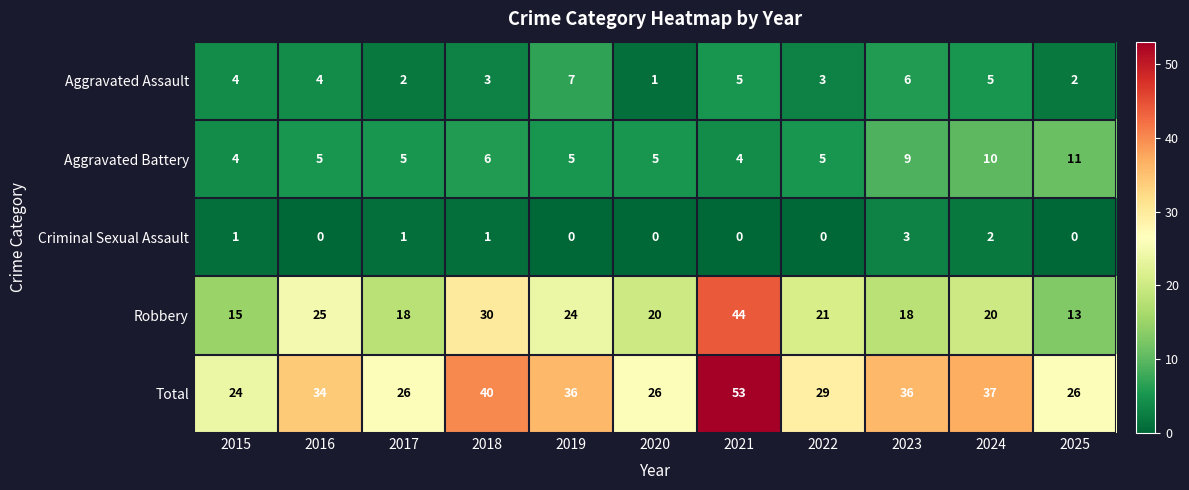

What is the total value across all series at 2023?

72